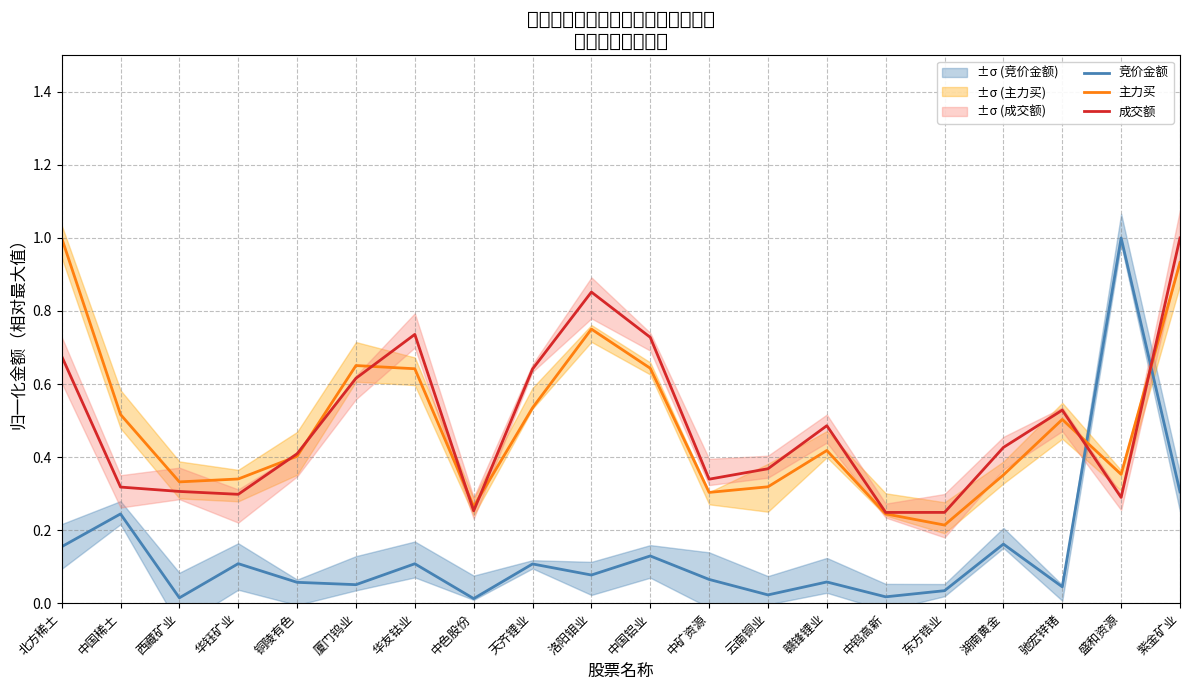

Is it true that 主力买 equals 0.3 at 华钰矿业?

True